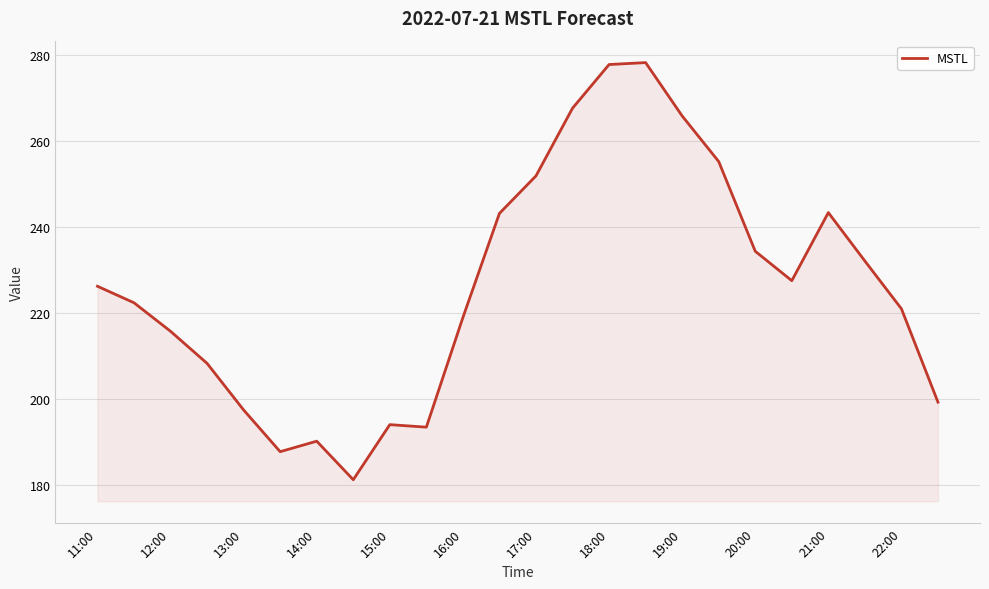

What is the greatest value displayed?

278.1